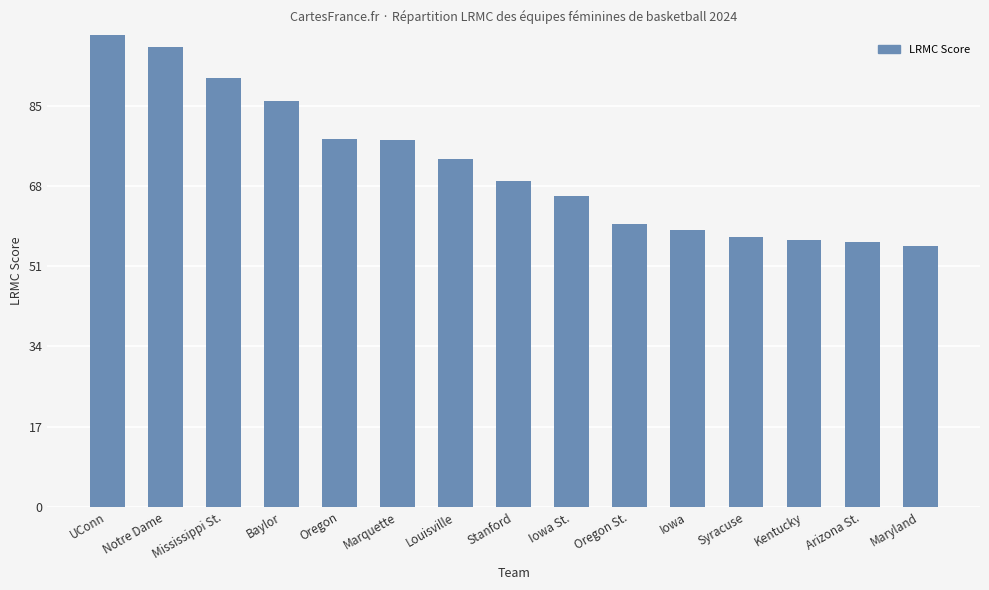

The chart shows a value of 56.1 at Arizona St.. True or false?

True